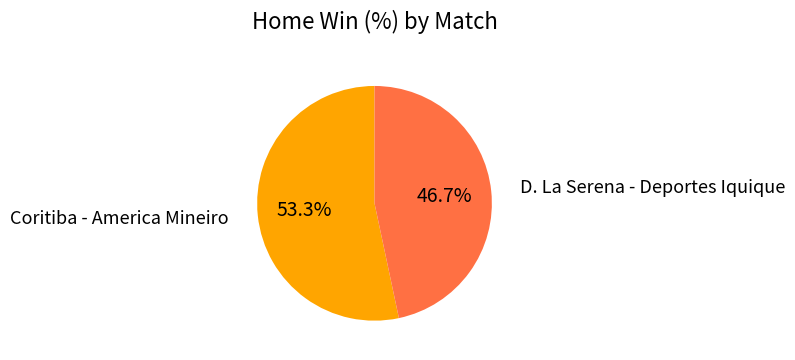

Is there a majority slice in this chart?

Yes